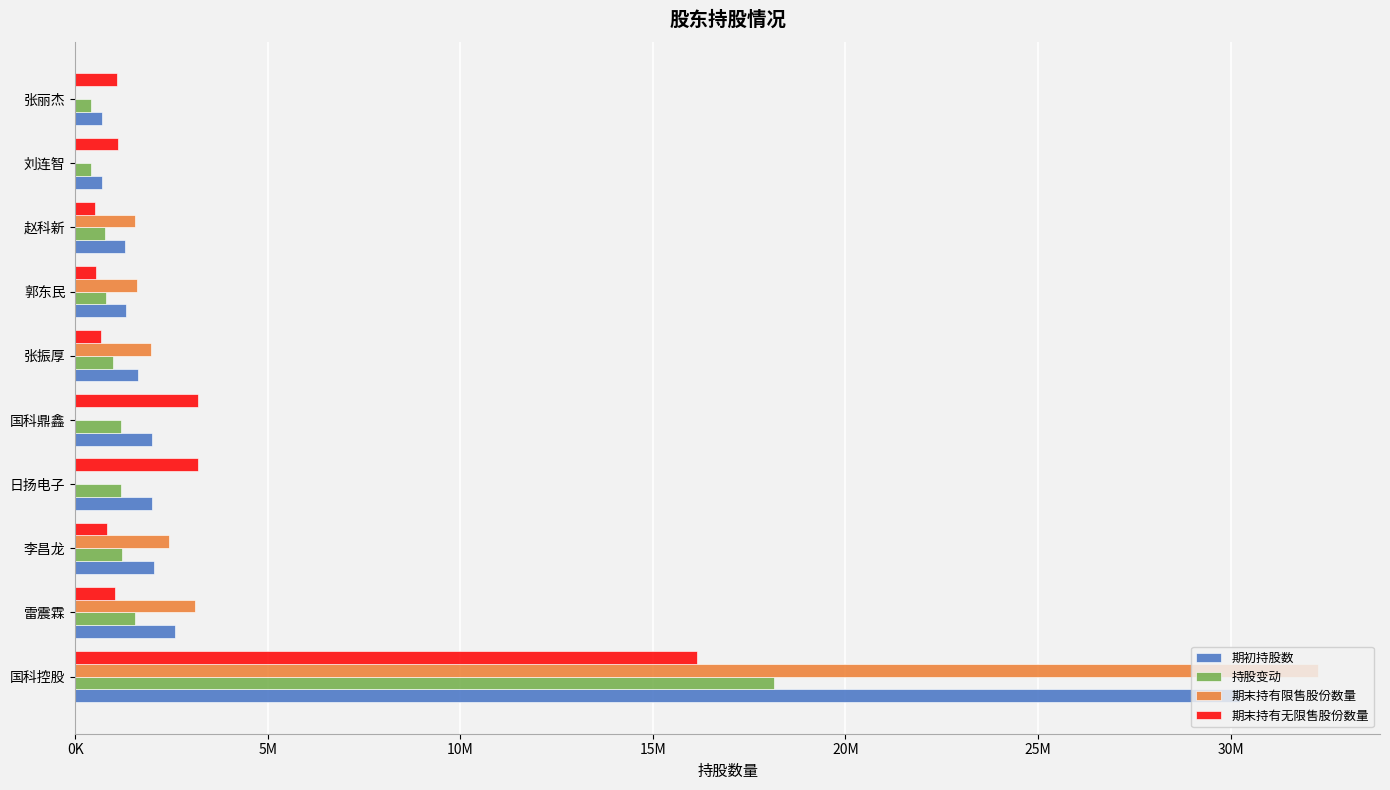

What is the value of the 期末持有无限售股份数量 bar at the 9th from the left?

1105530